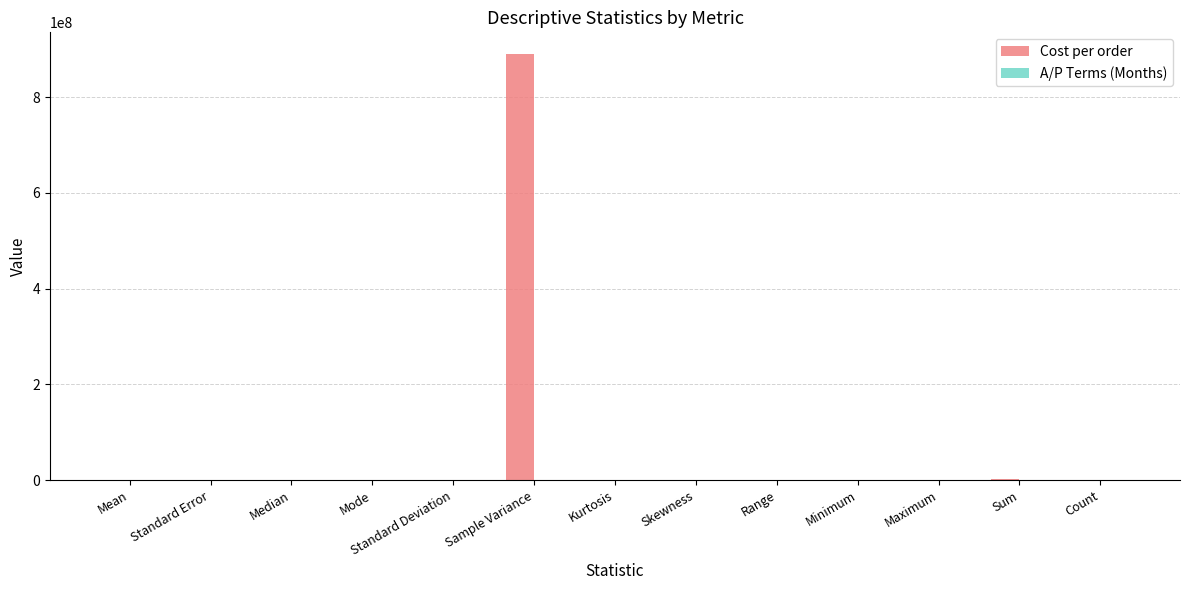

At which label does Cost per order reach its peak?

Sample Variance